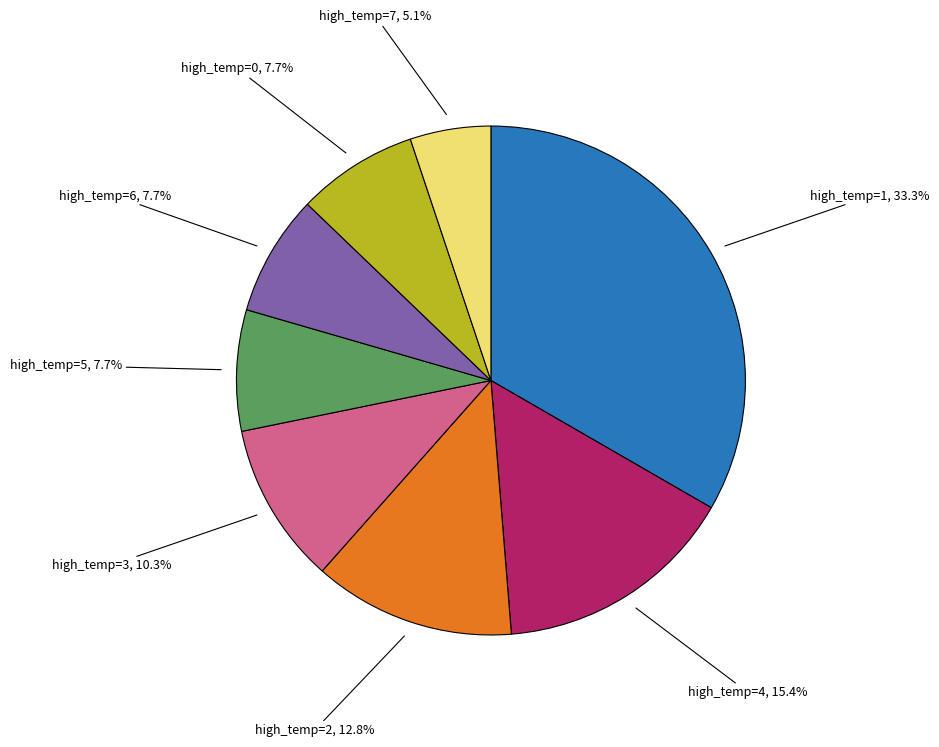

What is the total percentage of high_temp=7, 5.1% and high_temp=0, 7.7%?

12.8%